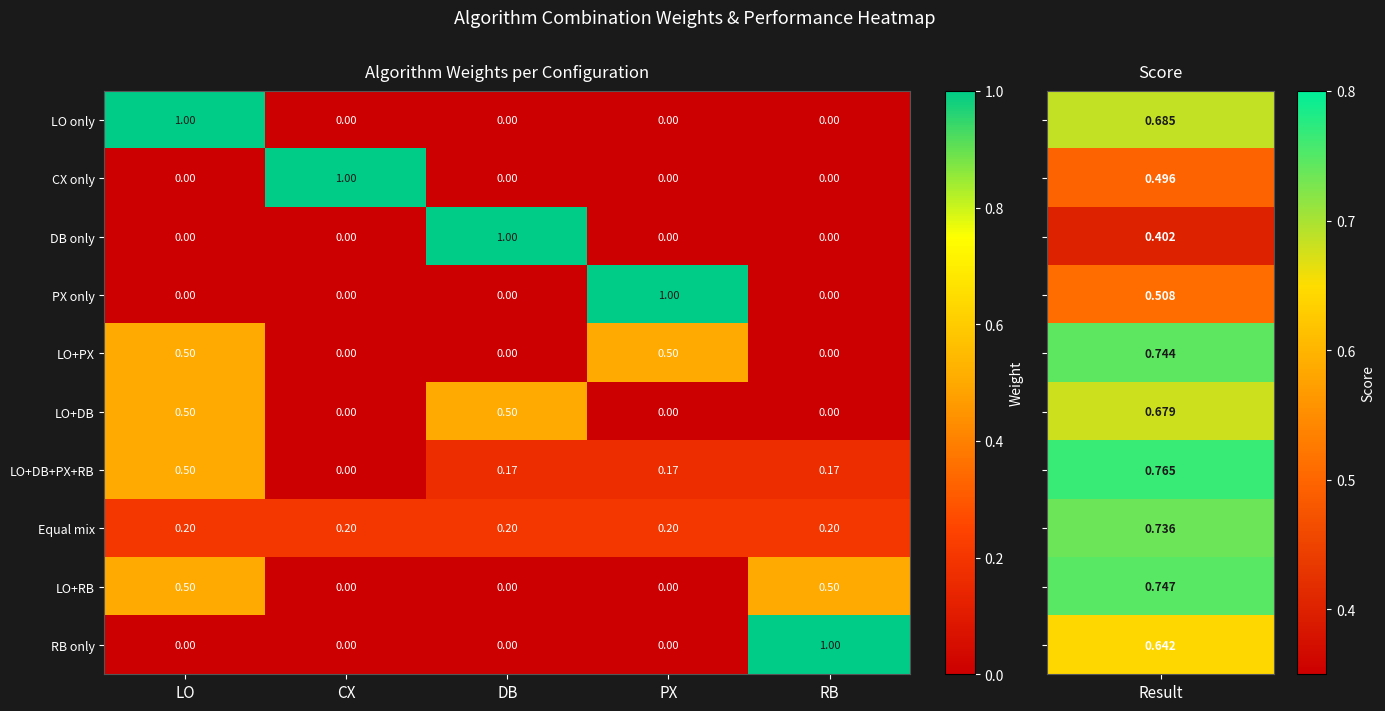

Which category has the highest value in the LO only series?

LO